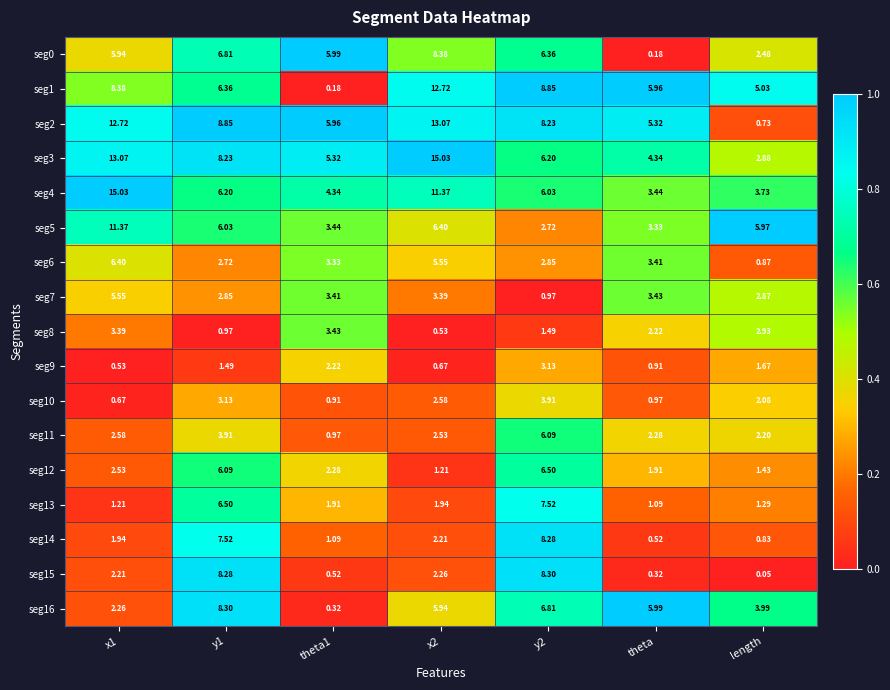

Between theta and length, which series saw the biggest shift?

seg2